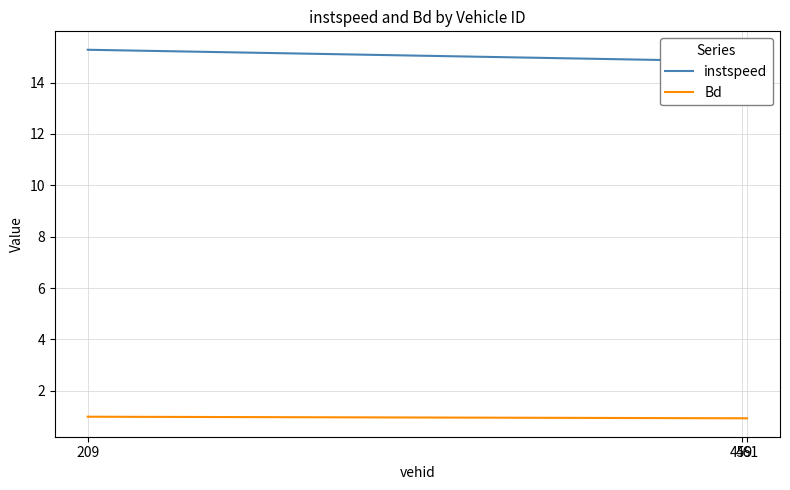

Which has a higher value, 461 or 209?

209